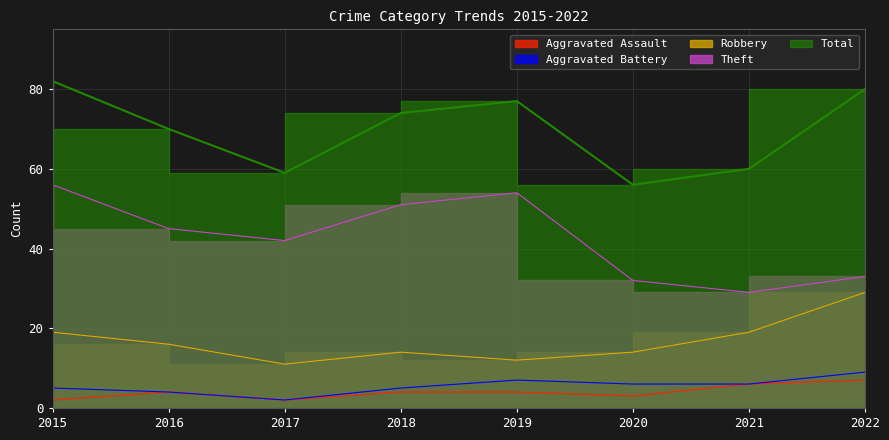

How many interior local valleys does the Aggravated Battery series have?

1